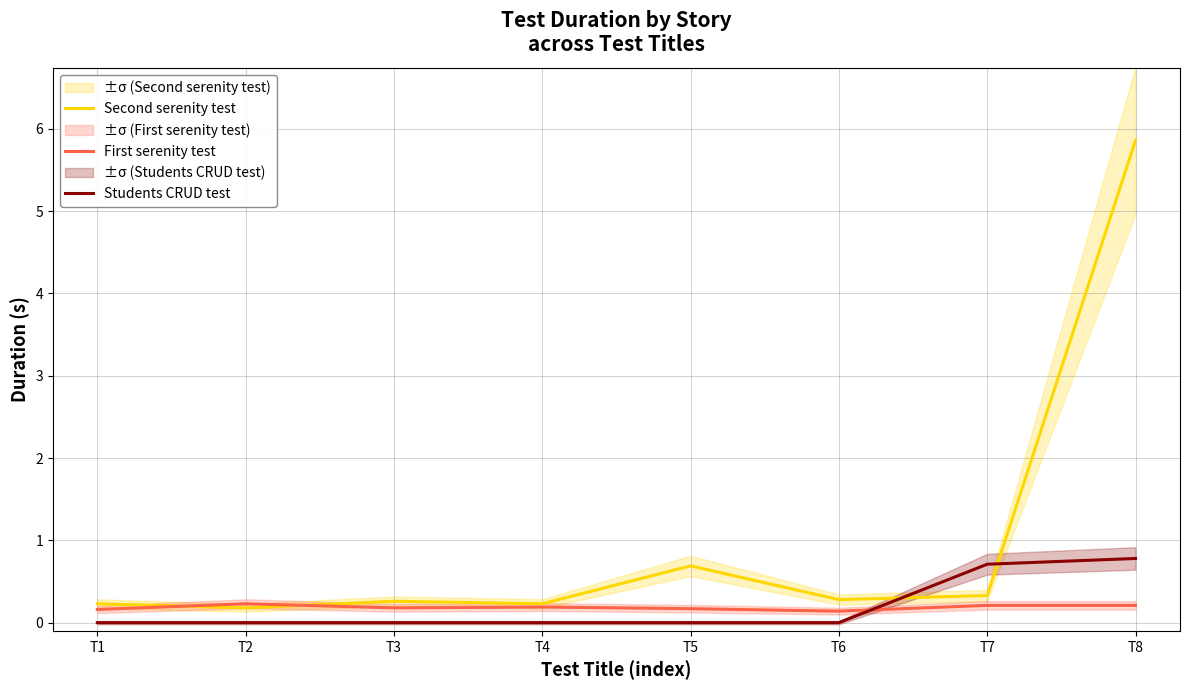

Between T1 and T2, which series saw the biggest shift?

First serenity test